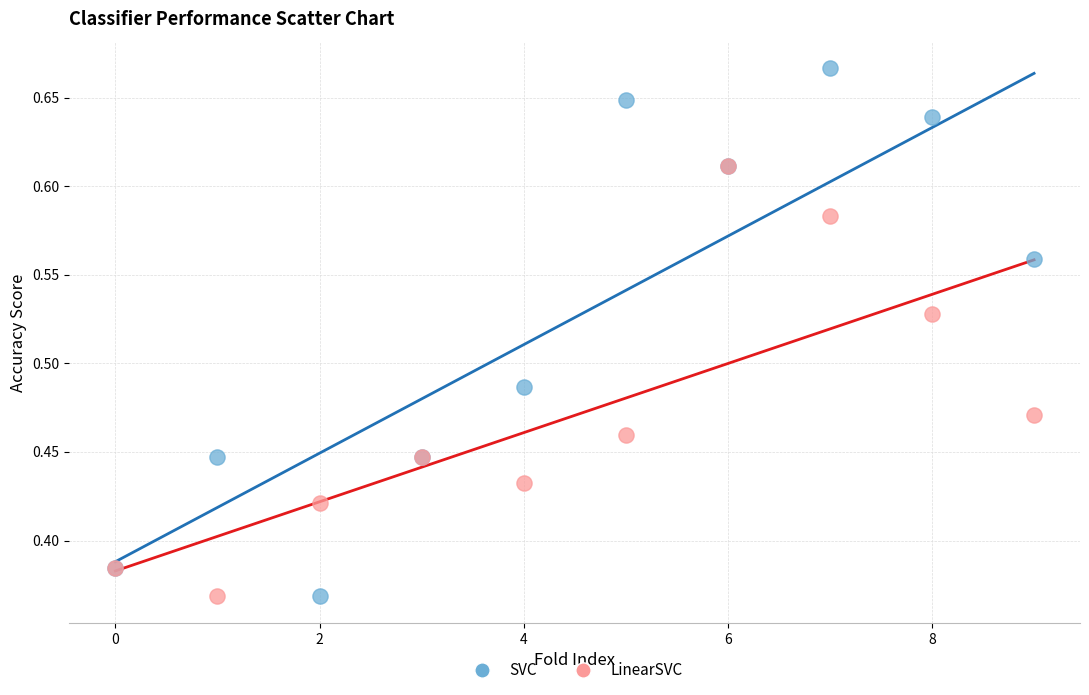

Which series contains the highest Y value?

SVC